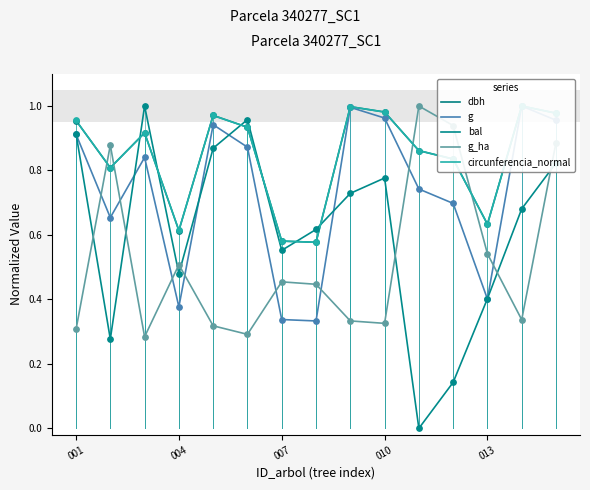

At how many categories does at least one series exceed 0?

15